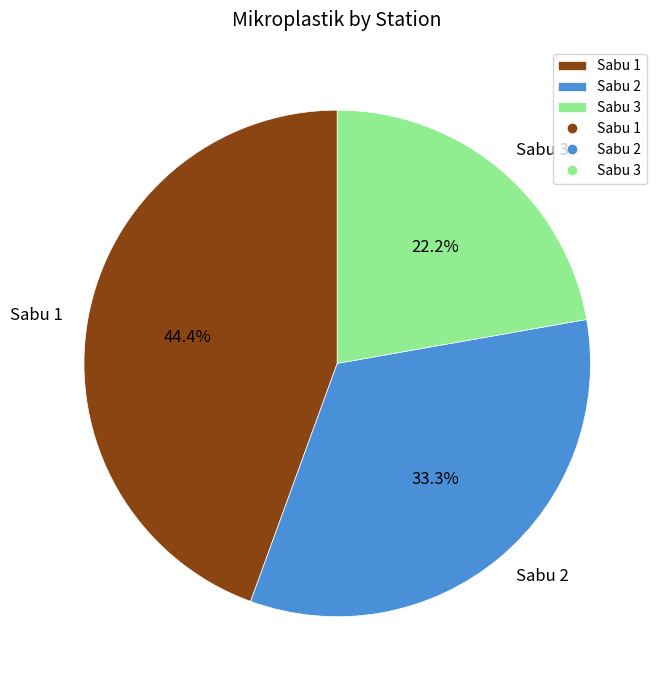

Is Sabu 3 the majority of the pie?

No